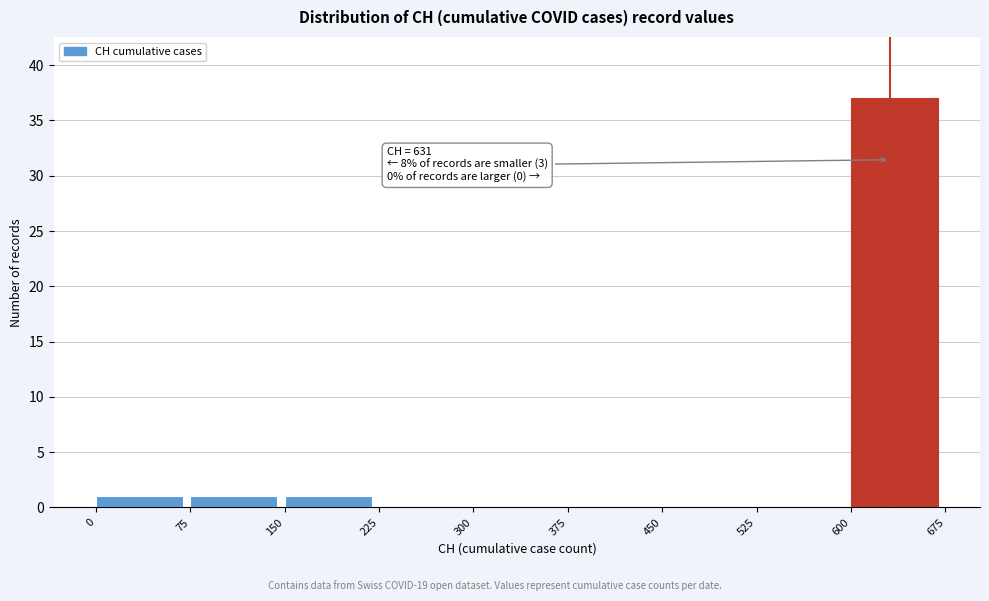

Over which range of the x-axis is the bar tallest?

600 to 675